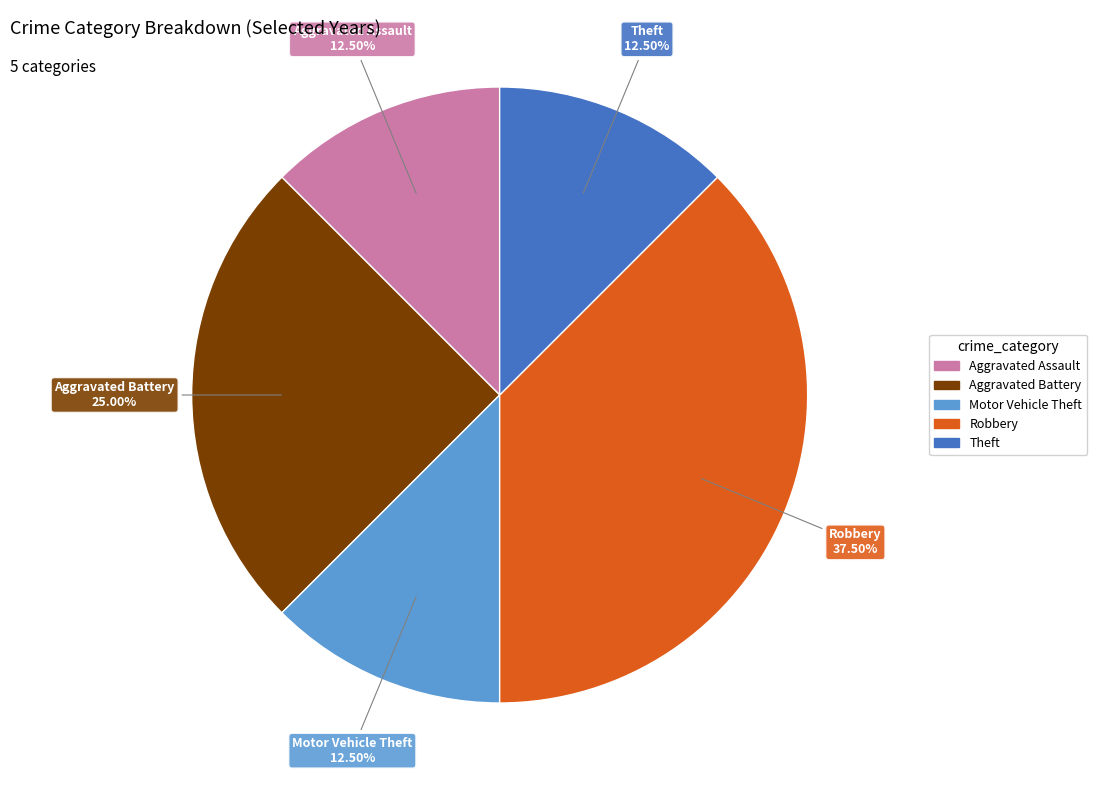

Is there a majority slice in this chart?

No